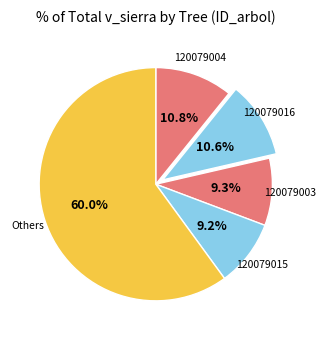

How many segments does this pie chart have?

5